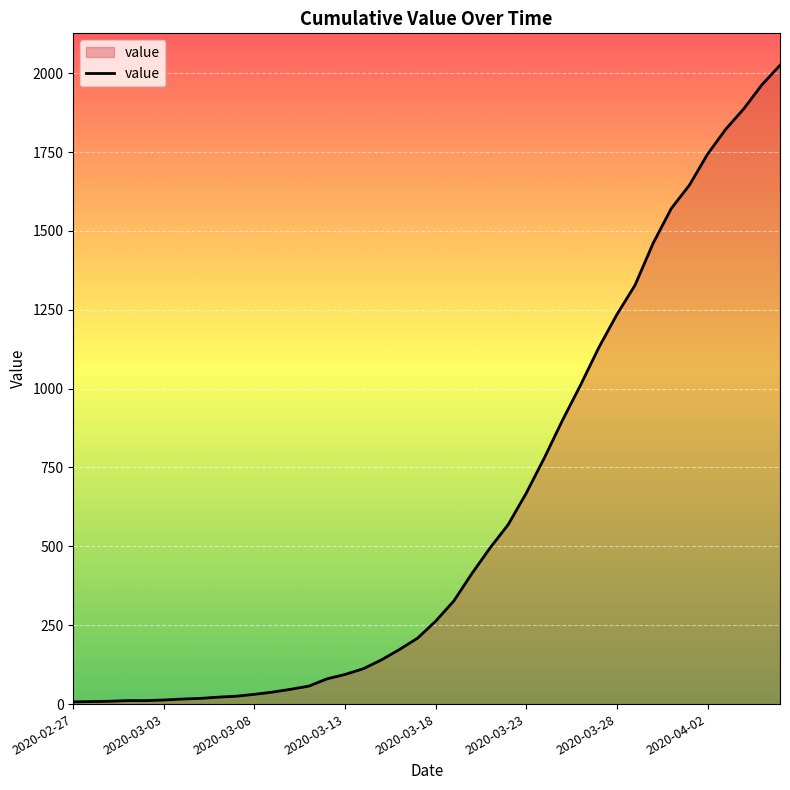

What is the maximum value shown in the chart?

2025